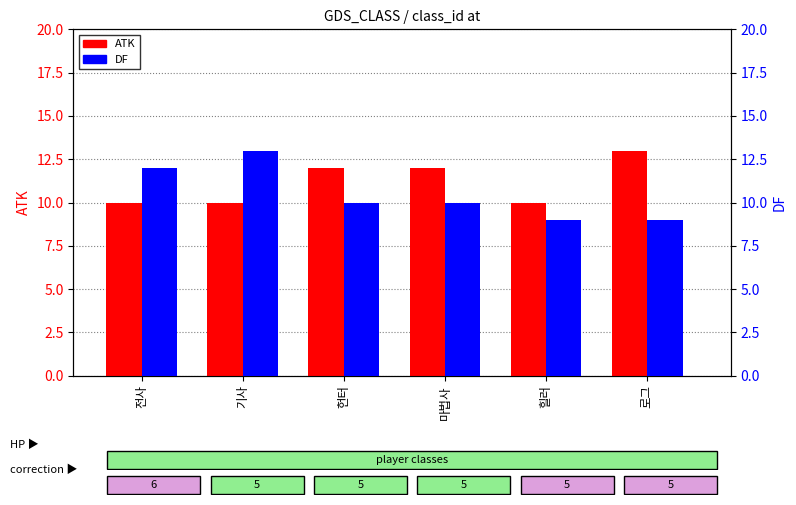

At how many categories does at least one series exceed 10?

5